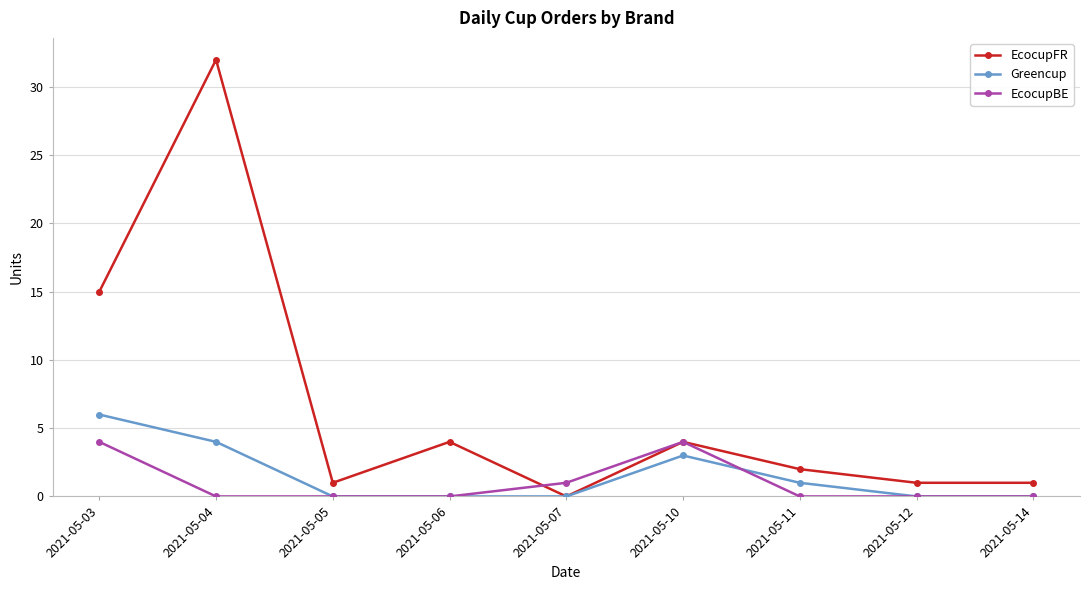

What is the difference between the maximum and minimum values in the EcocupBE series?

4